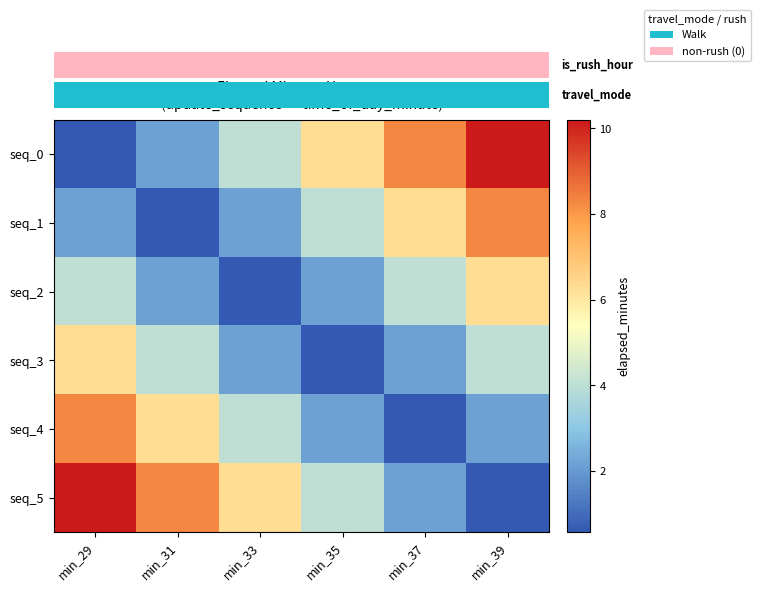

At min_31, list the series in order from smallest to largest.

seq_1, seq_0, seq_2, seq_3, seq_4, seq_5